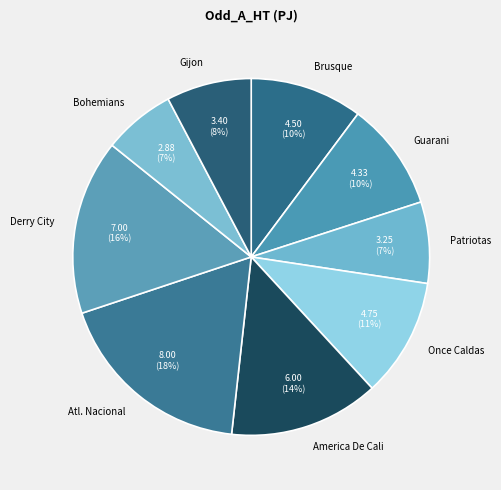

Count the number of slices in the pie.

9